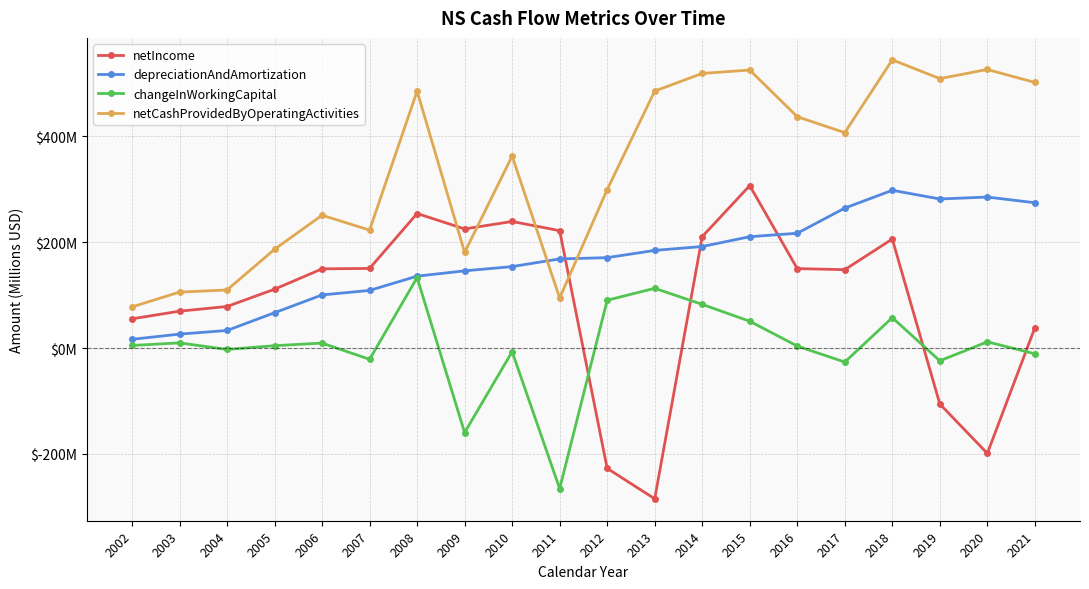

What is the average value of the changeInWorkingCapital series?

2.6